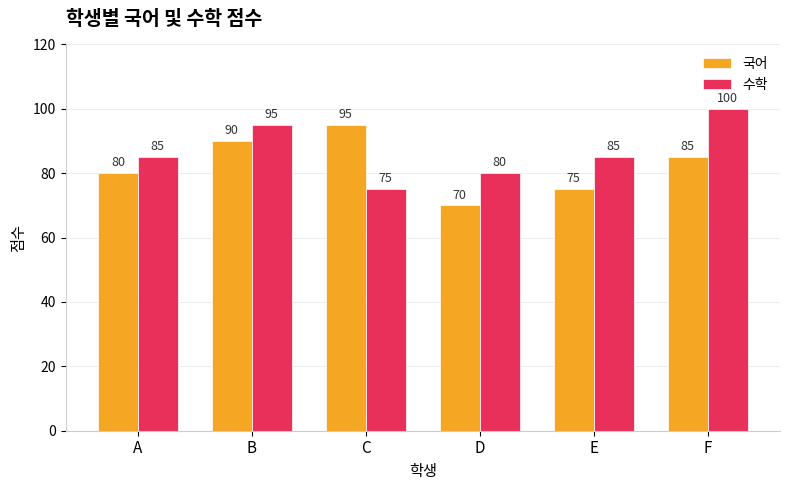

Read the 국어 value at D.

70